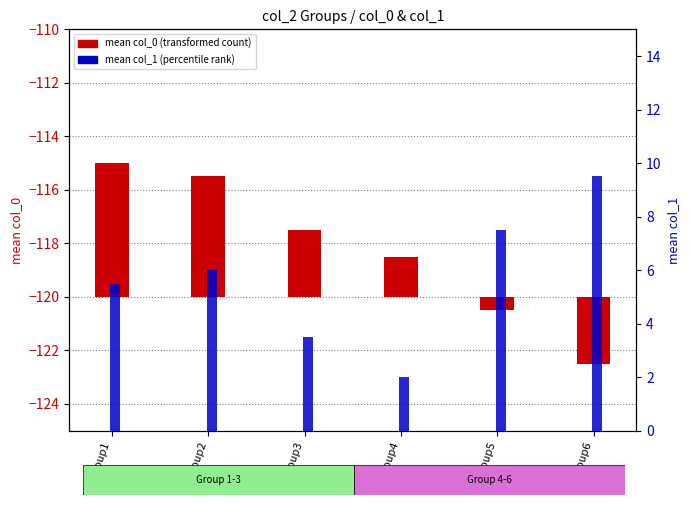

Reading left to right, list all the values displayed in this chart.

mean col_0: 5.0	4.5	2.5	1.5	-0.5	-2.5
mean col_1: 5.5	6.0	3.5	2.0	7.5	9.5